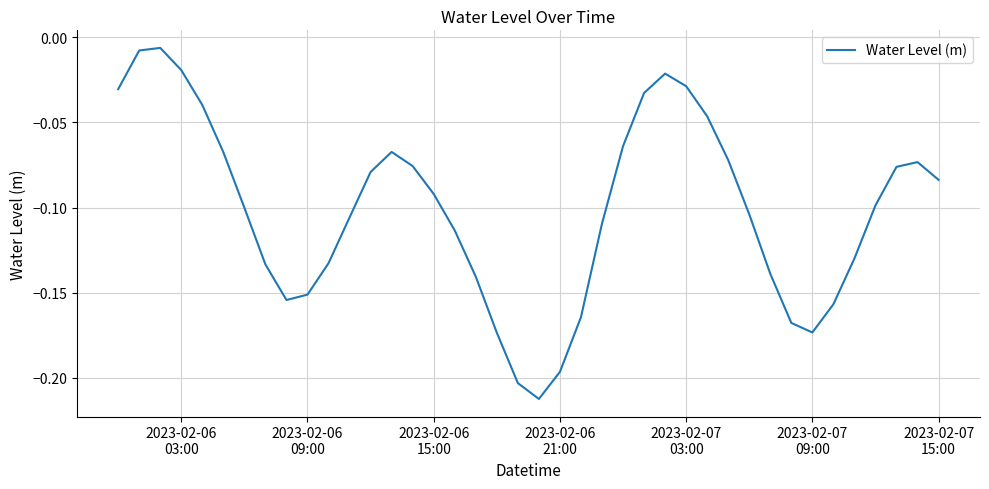

How many interior local valleys (lower than both neighbors) does the data have?

3